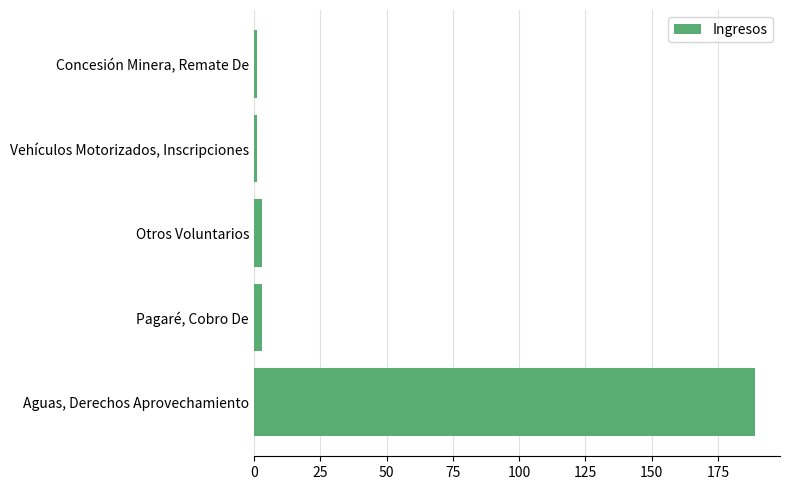

Reading bottom to top, what are all the values shown in this chart?

189	3	3	1	1